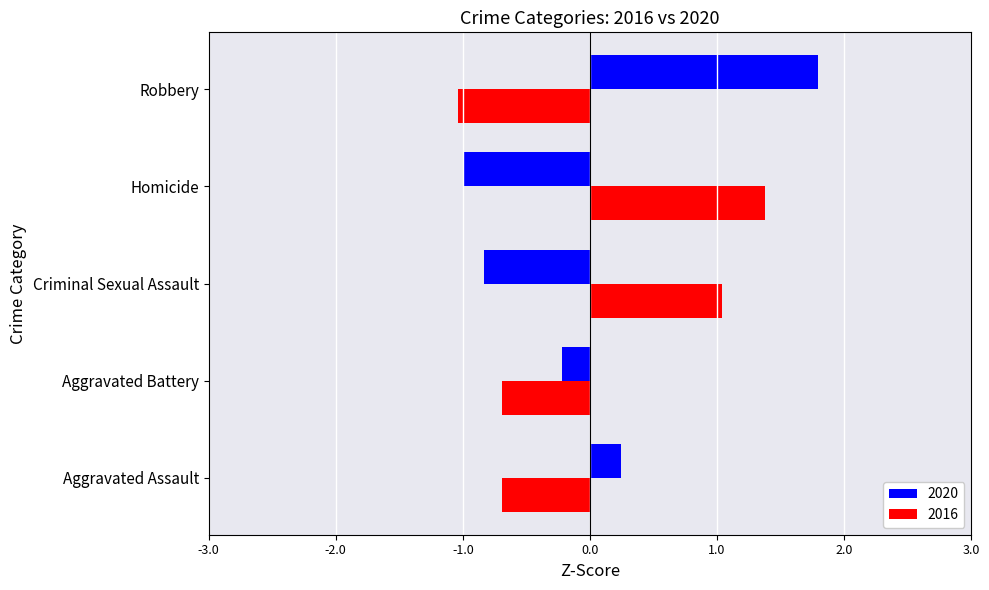

Read the 2016 value at Criminal Sexual Assault.

1.0